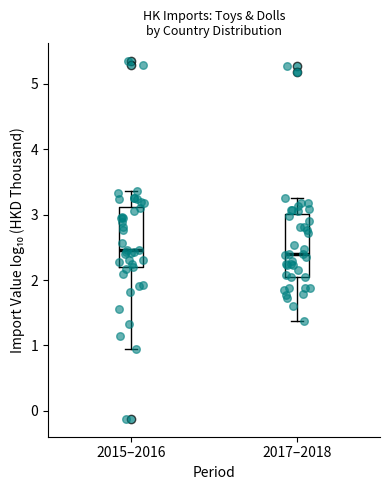

Reading left to right, read every box against the y-axis: the position of its median line, the range the box covers, and the ends of its whiskers. The values are not printed on the chart, so give them approximately, as read against the axis.

2015–2016: median 2.5, box 2.2 to 3.1, whiskers 1.0 to 3.4
2017–2018: median 2.4, box 2.0 to 3.0, whiskers 1.4 to 3.3